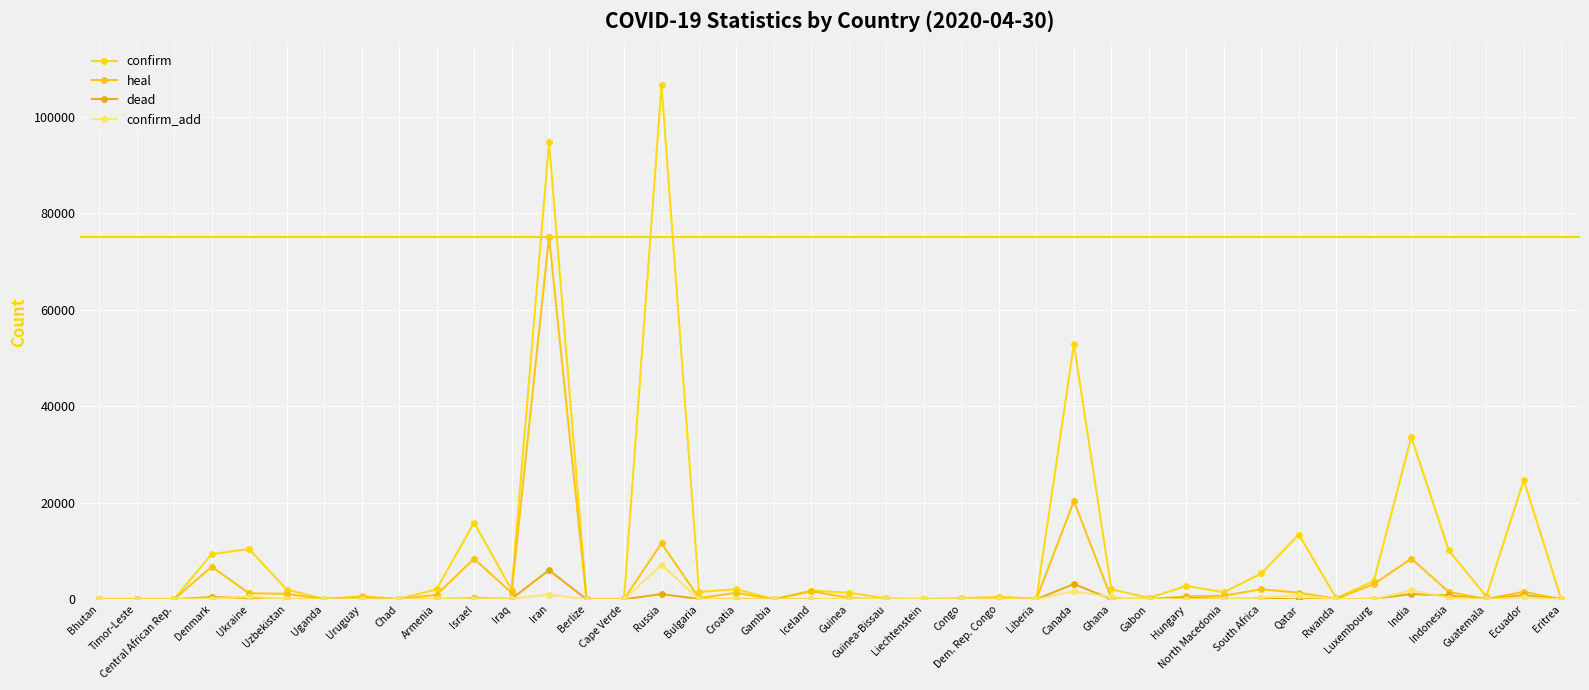

Between Central African Rep. and Liberia, which series saw the biggest shift?

confirm